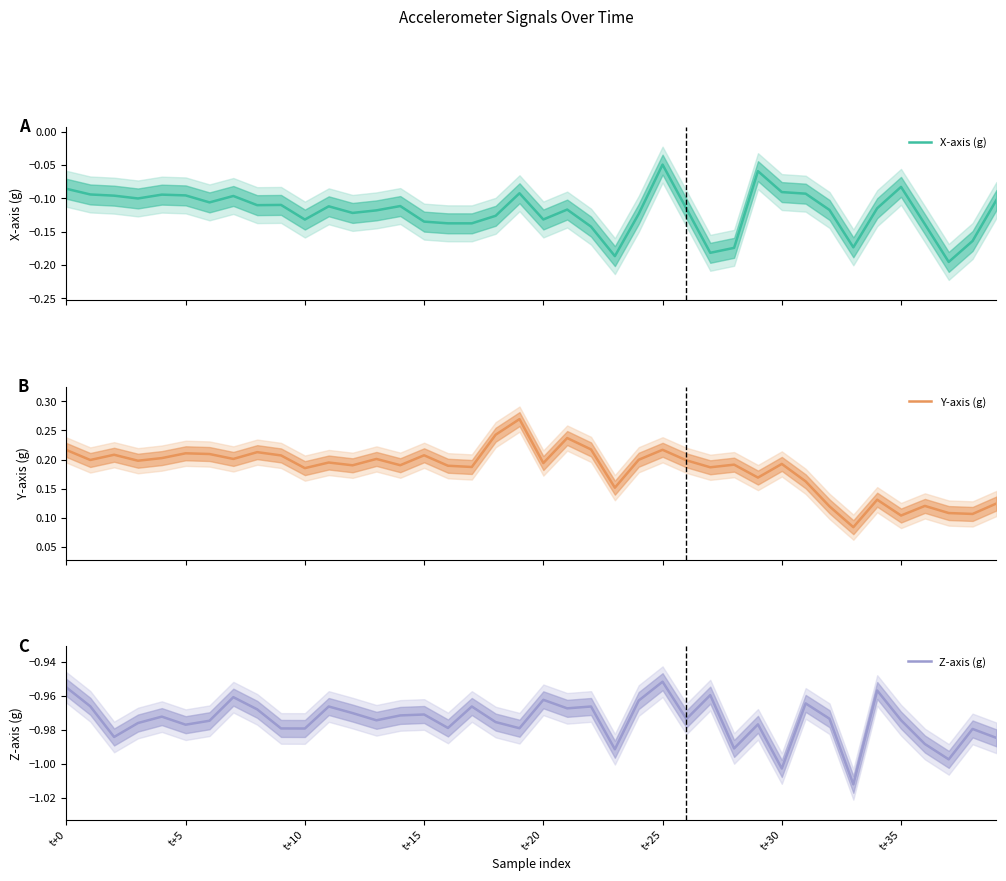

Reading left to right, transcribe all the data shown in this chart.

X-axis (g): -0.1	-0.1	-0.1	-0.1	-0.1	-0.1	-0.1	-0.1	-0.1	-0.1	-0.1	-0.1	-0.1	-0.1	-0.1	-0.1	-0.1	-0.1	-0.1	-0.1	-0.1	-0.1	-0.1	-0.2	-0.1	-0.0	-0.1	-0.2	-0.2	-0.1	-0.1	-0.1	-0.1	-0.2	-0.1	-0.1	-0.1	-0.2	-0.2	-0.1
Y-axis (g): 0.2	0.2	0.2	0.2	0.2	0.2	0.2	0.2	0.2	0.2	0.2	0.2	0.2	0.2	0.2	0.2	0.2	0.2	0.2	0.3	0.2	0.2	0.2	0.2	0.2	0.2	0.2	0.2	0.2	0.2	0.2	0.2	0.1	0.1	0.1	0.1	0.1	0.1	0.1	0.1
Z-axis (g): -1.0	-1.0	-1.0	-1.0	-1.0	-1.0	-1.0	-1.0	-1.0	-1.0	-1.0	-1.0	-1.0	-1.0	-1.0	-1.0	-1.0	-1.0	-1.0	-1.0	-1.0	-1.0	-1.0	-1.0	-1.0	-1.0	-1.0	-1.0	-1.0	-1.0	-1.0	-1.0	-1.0	-1.0	-1.0	-1.0	-1.0	-1.0	-1.0	-1.0